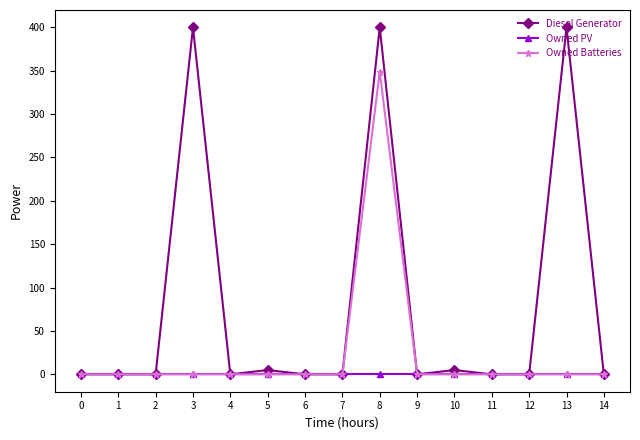

True or false: Owned Batteries has a value of -132 at 4.

False